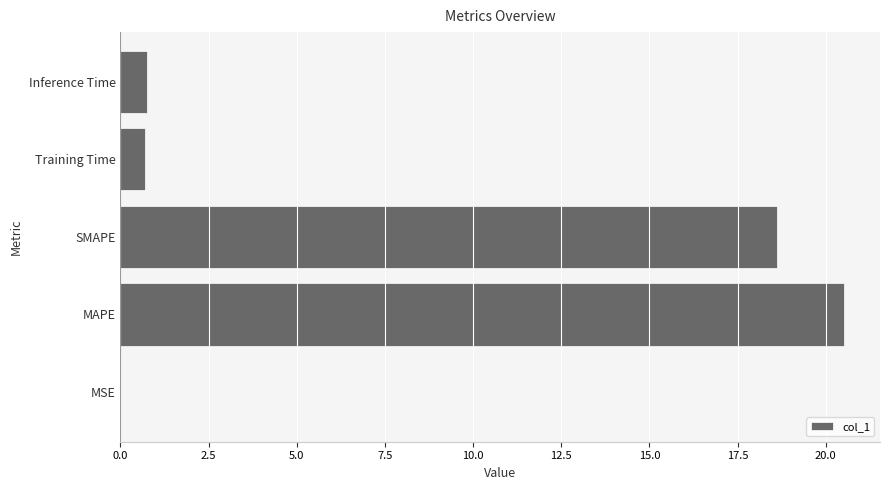

What is the change in value from MAPE to Training Time?

-19.8